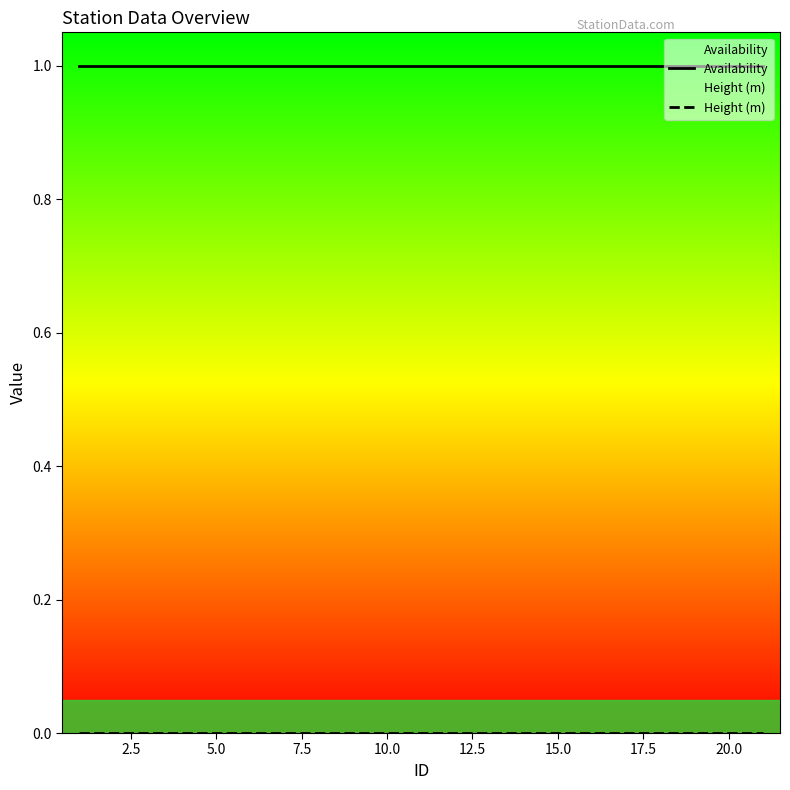

Which series has the largest total across all categories?

Availability